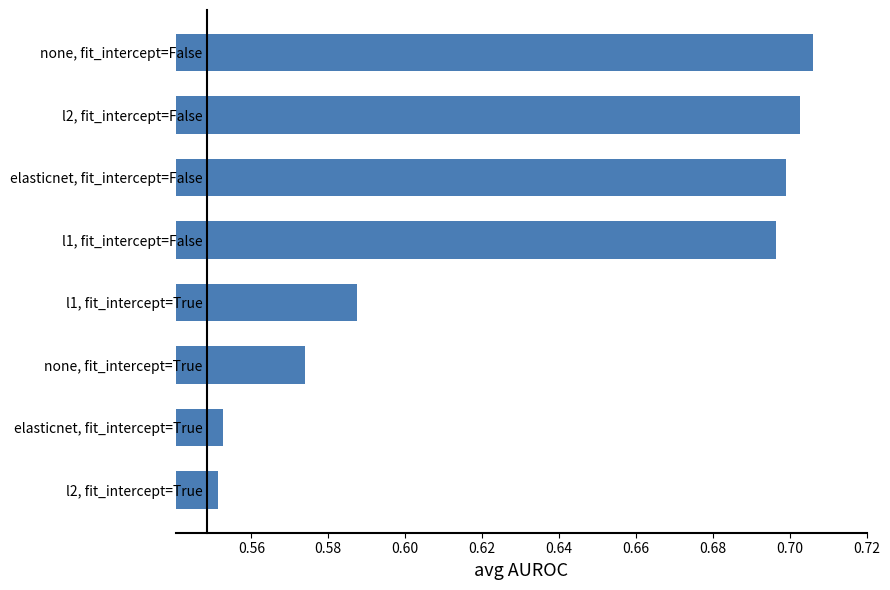

At which category does the chart reach its peak across all series?

none, fit_intercept=False